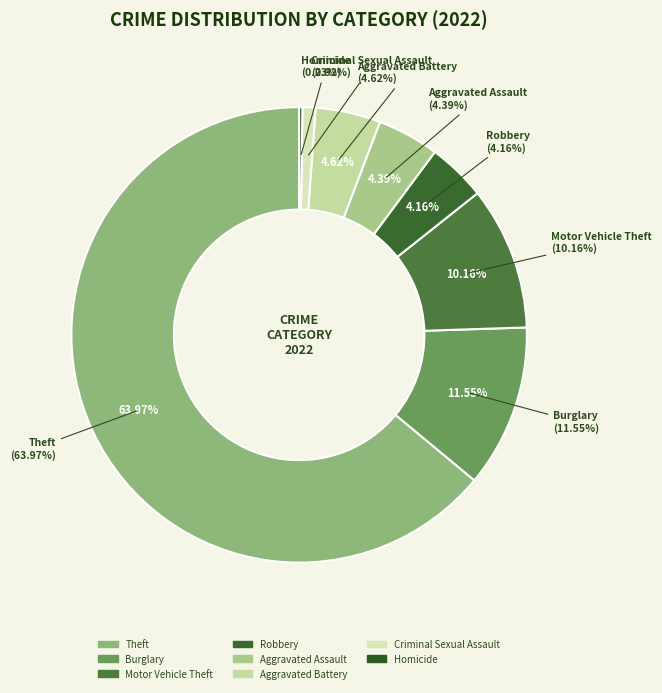

Which category has the biggest portion of the pie?

Theft